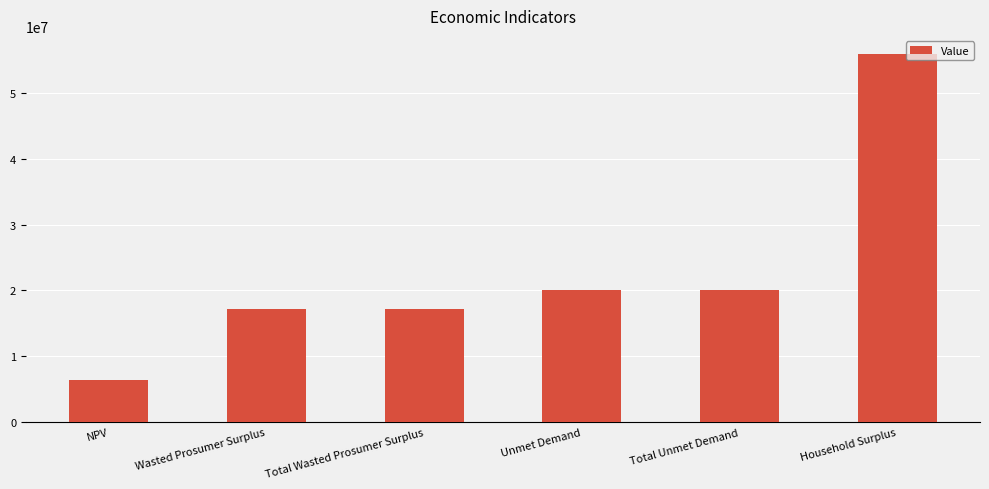

Count the number of values greater than 20107342.

3